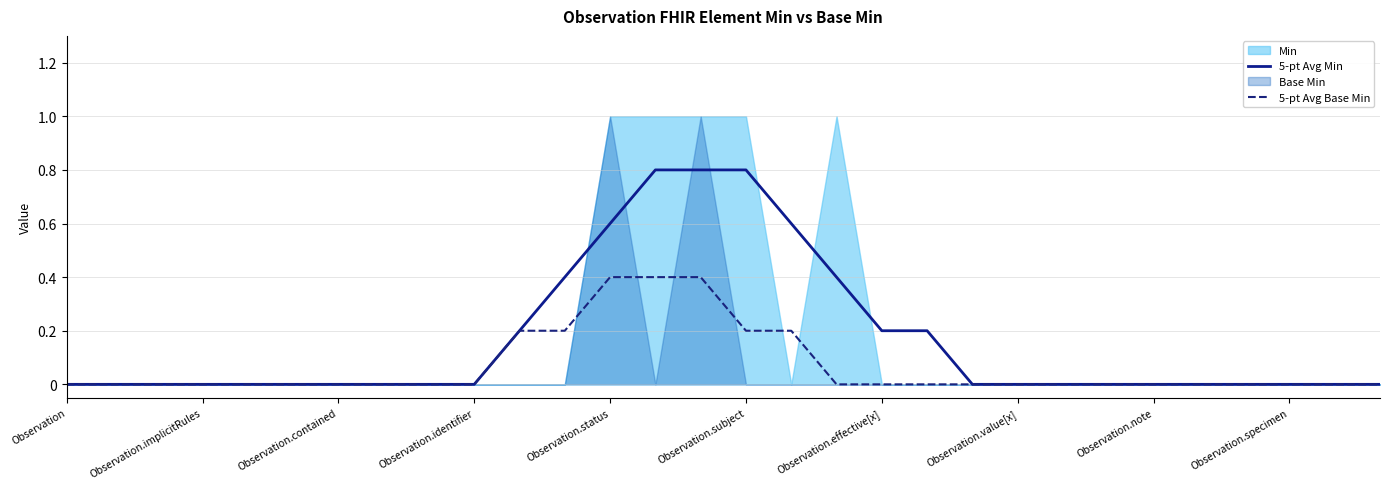

True or false: 5-pt Avg Min has a value of 1.0 at Observation.status.

False